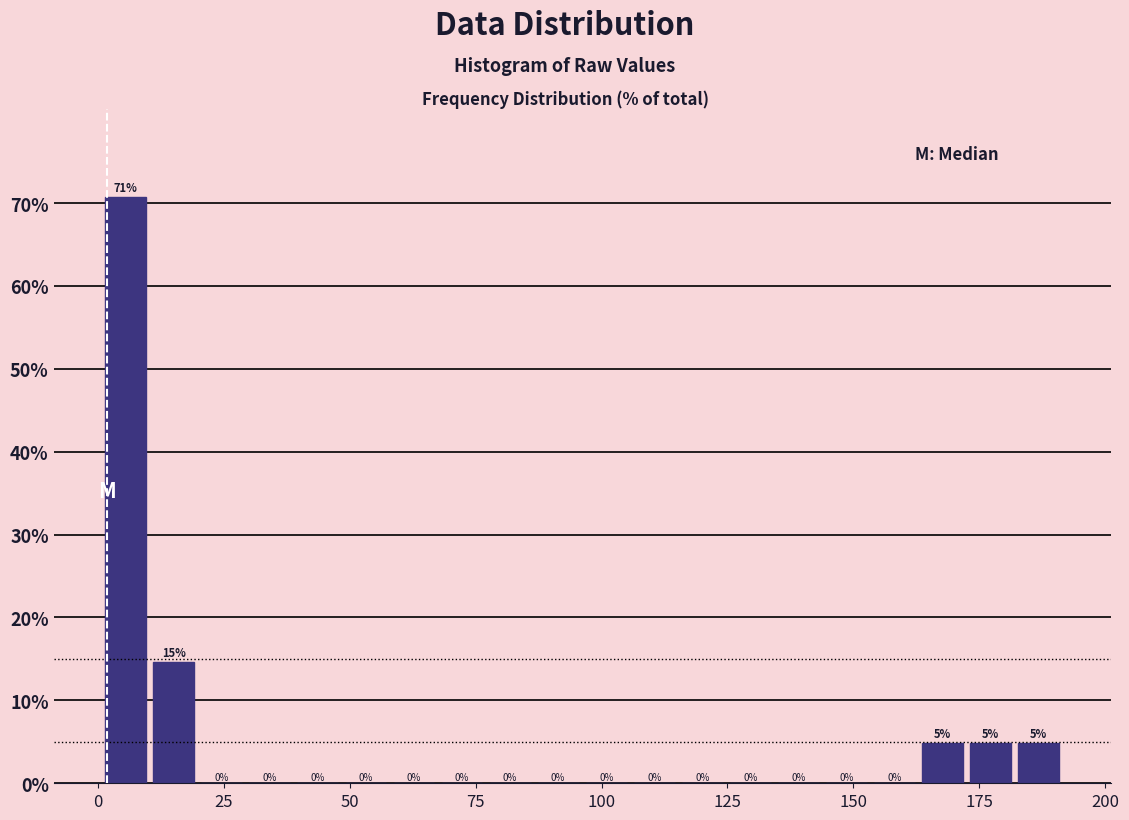

Read against the x-axis, roughly where is the centre of the tallest bar?

5